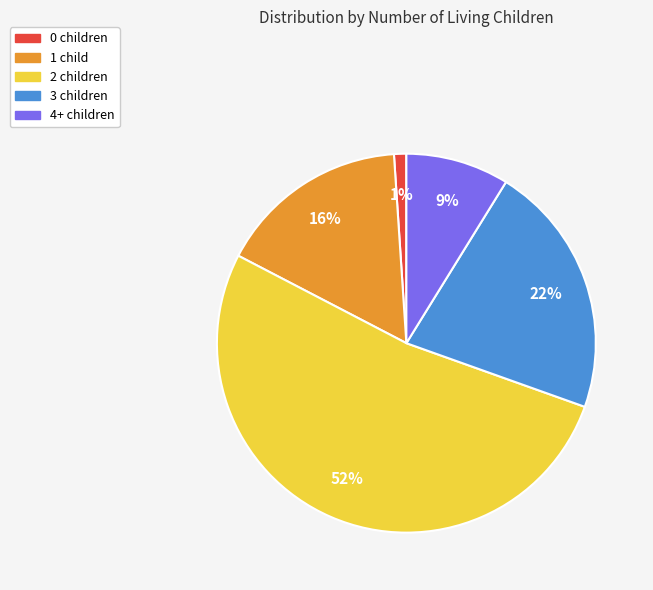

Which slice represents more than half of the pie?

2 children